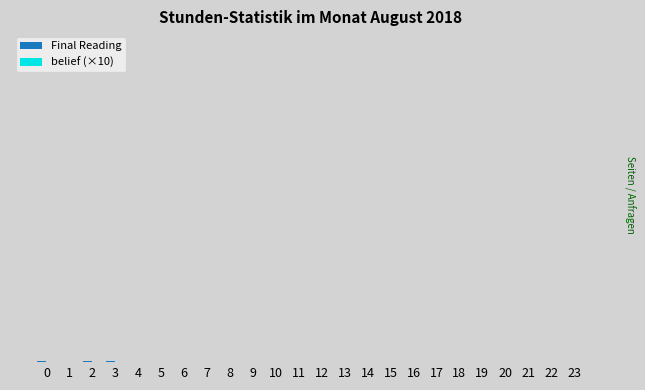

The Final Reading series shows 6.7 at 22. True or false?

False